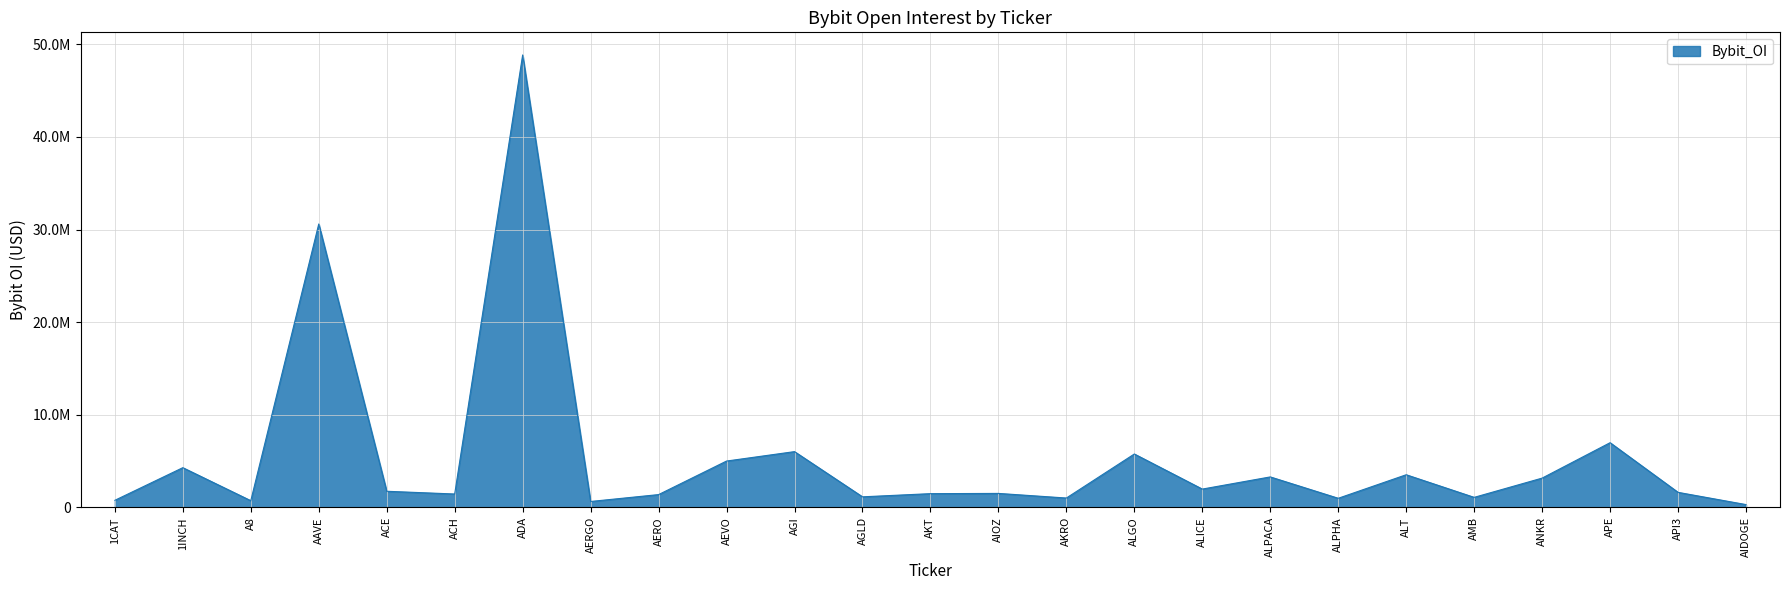

What is the difference between the maximum and minimum values?

48538691